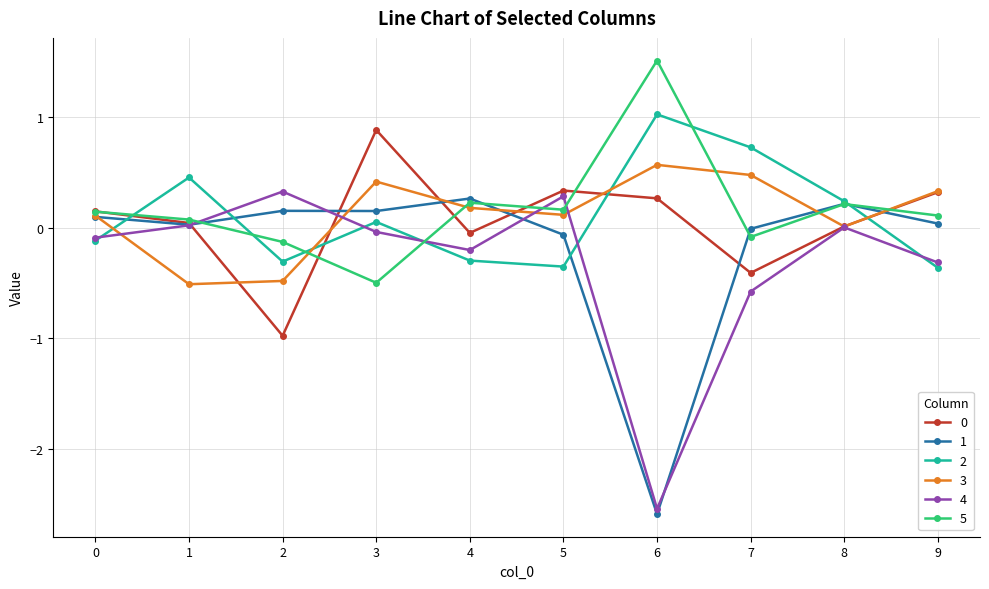

True or false: 0 and 2 cross at least once.

True